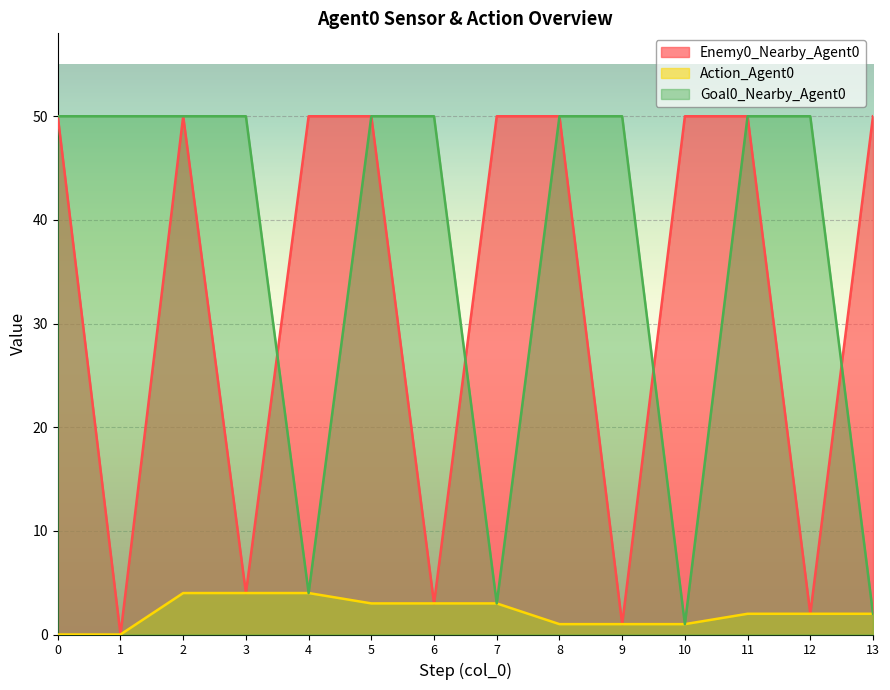

True or false: Enemy0_Nearby_Agent0 and Action_Agent0 cross at least once.

False